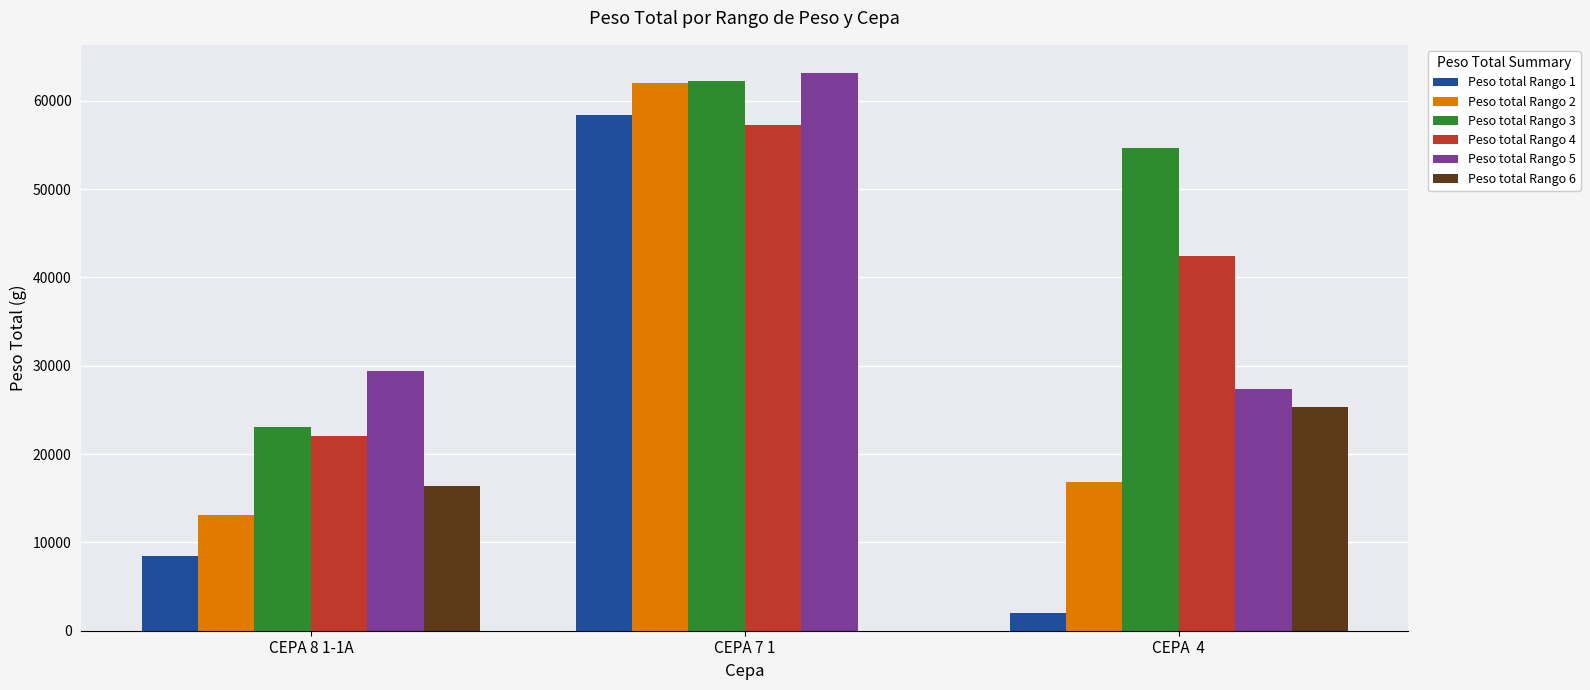

Between CEPA 7 1 and CEPA  4, which series saw the biggest shift?

Peso total Rango 1